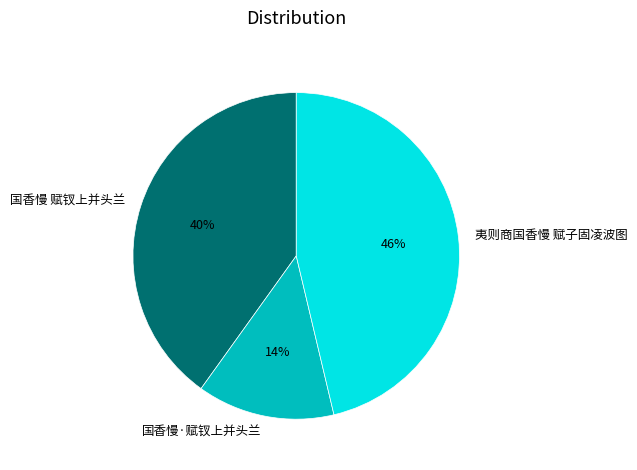

Combined, do 国香慢·赋钗上并头兰 and 国香慢 赋钗上并头兰 account for over 50%?

Yes